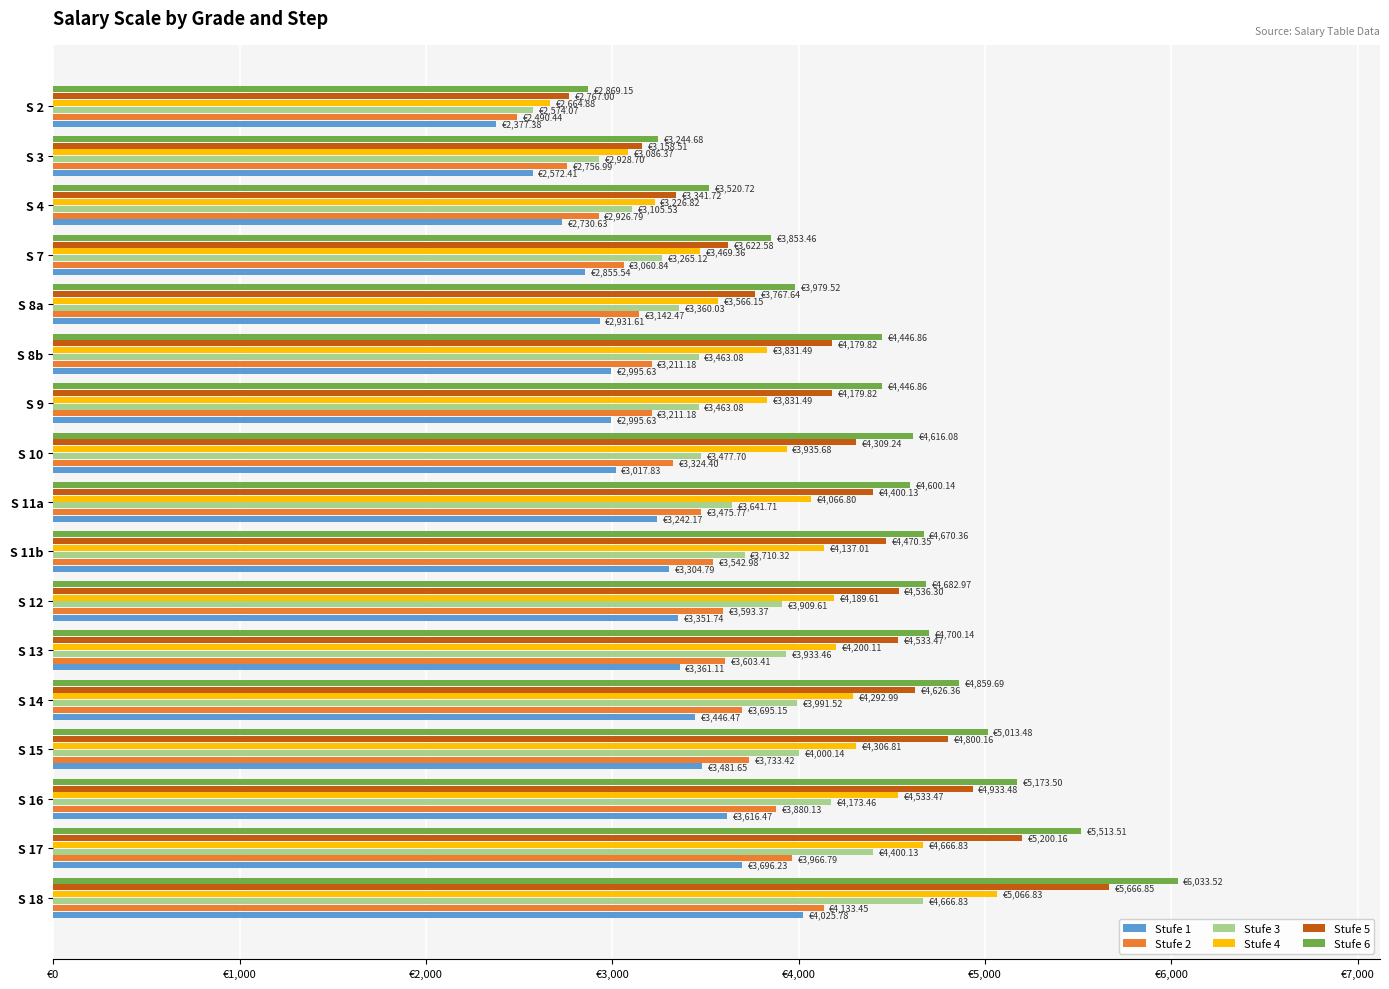

Reading left to right, transcribe all the data shown in this chart.

Stufe 1: 4025.8	3696.2	3616.5	3481.7	3446.5	3361.1	3351.7	3304.8	3242.2	3017.8	2995.6	2995.6	2931.6	2855.5	2730.6	2572.4	2377.4
Stufe 2: 4133.4	3966.8	3880.1	3733.4	3695.2	3603.4	3593.4	3543.0	3475.8	3324.4	3211.2	3211.2	3142.5	3060.8	2926.8	2757.0	2490.4
Stufe 3: 4666.8	4400.1	4173.5	4000.1	3991.5	3933.5	3909.6	3710.3	3641.7	3477.7	3463.1	3463.1	3360.0	3265.1	3105.5	2928.7	2574.1
Stufe 4: 5066.8	4666.8	4533.5	4306.8	4293.0	4200.1	4189.6	4137.0	4066.8	3935.7	3831.5	3831.5	3566.2	3469.4	3226.8	3086.4	2664.9
Stufe 5: 5666.9	5200.2	4933.5	4800.2	4626.4	4533.5	4536.3	4470.4	4400.1	4309.2	4179.8	4179.8	3767.6	3622.6	3341.7	3158.5	2767.0
Stufe 6: 6033.5	5513.5	5173.5	5013.5	4859.7	4700.1	4683.0	4670.4	4600.1	4616.1	4446.9	4446.9	3979.5	3853.5	3520.7	3244.7	2869.2